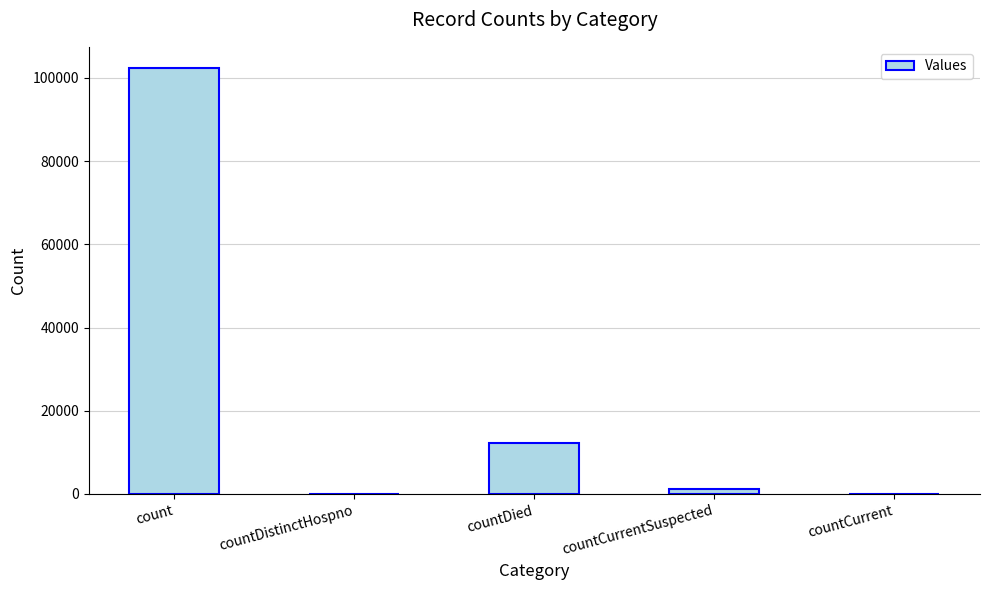

At which category does the chart reach its peak across all series?

count